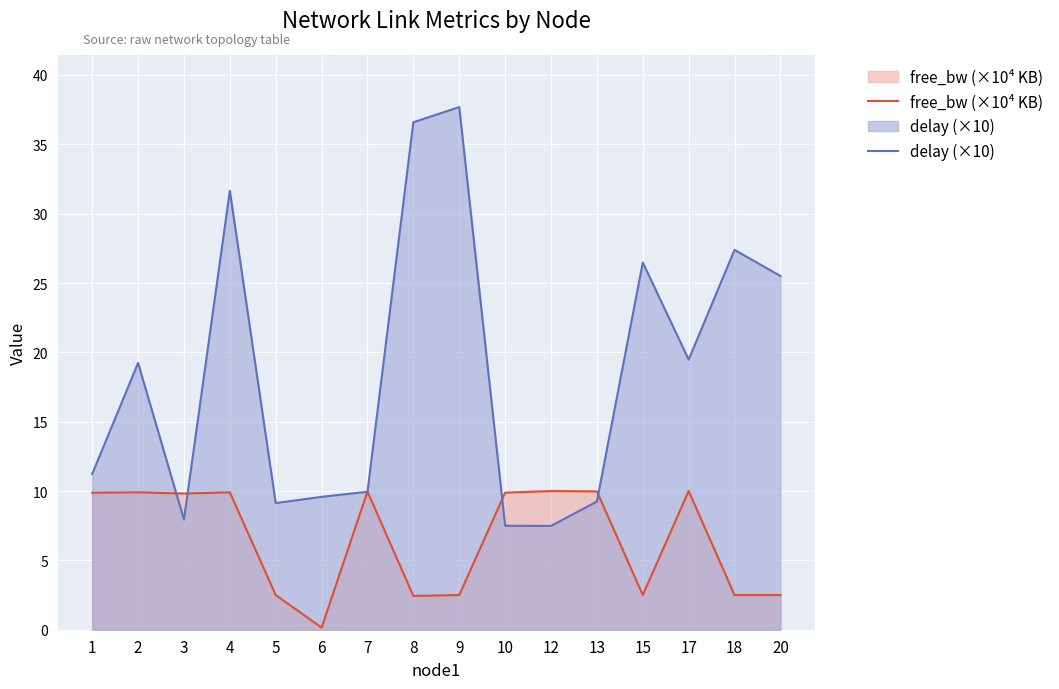

The free_bw (×10⁴ KB) series shows 10.0 at 12. True or false?

True